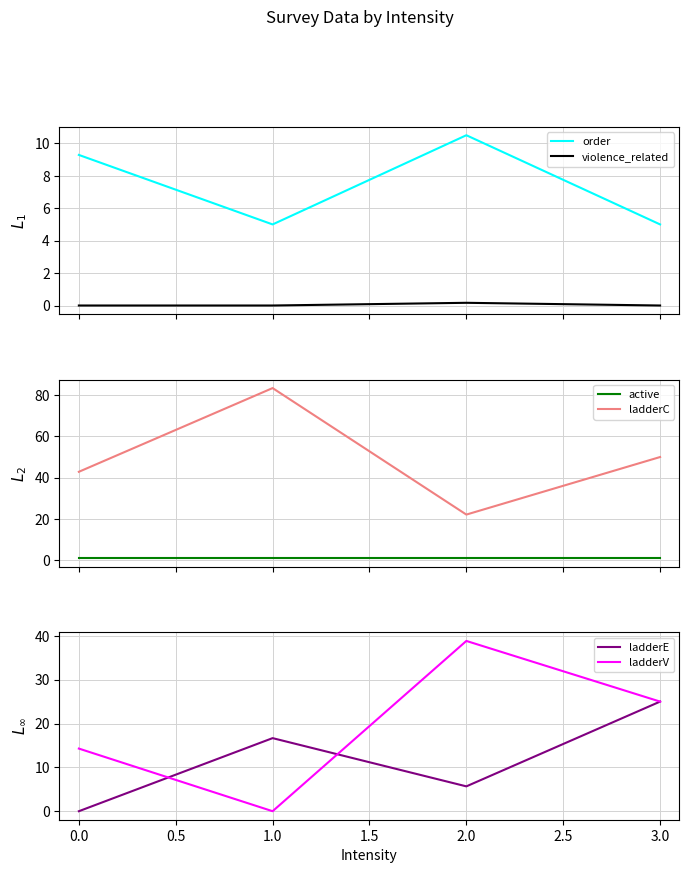

How many lines are shown in the chart?

6